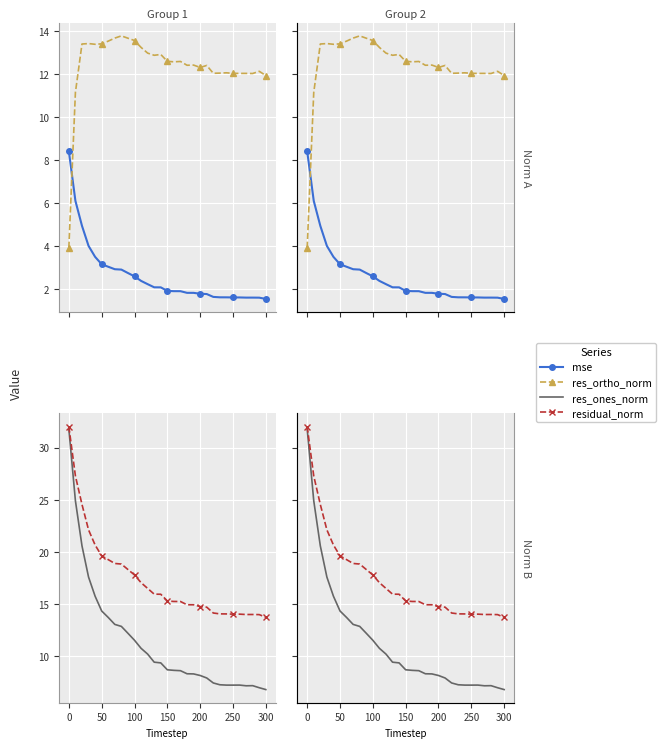

What are all the series names shown in the legend?

mse, res_ortho_norm, res_ones_norm, residual_norm